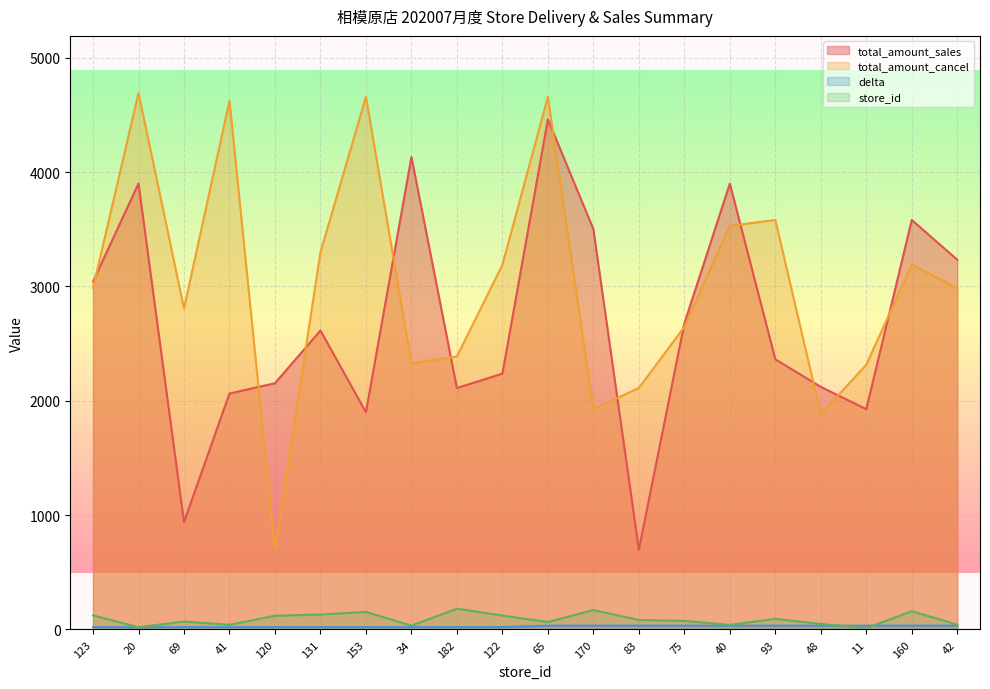

Is the value of store_id at 93 greater than the value of delta at 83?

Yes